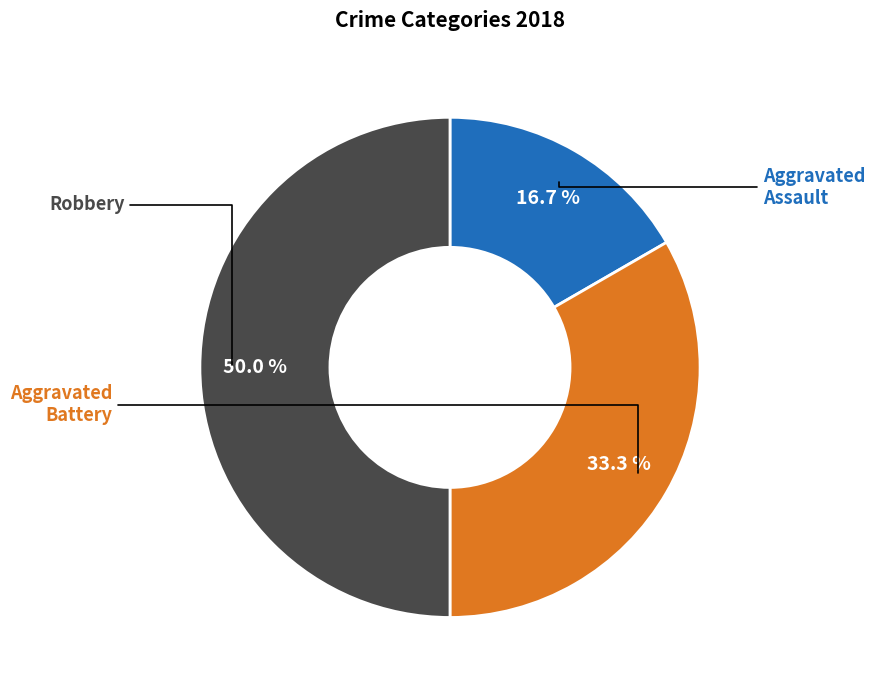

Does any single category account for the majority?

No